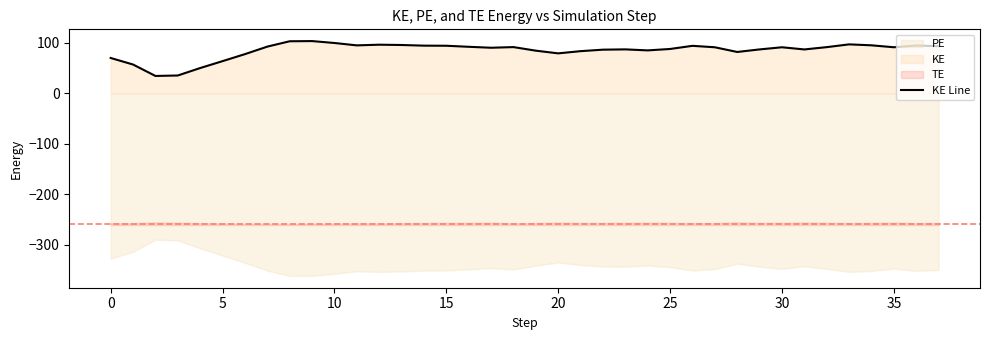

What is the lowest value of the KE Line series?

34.3